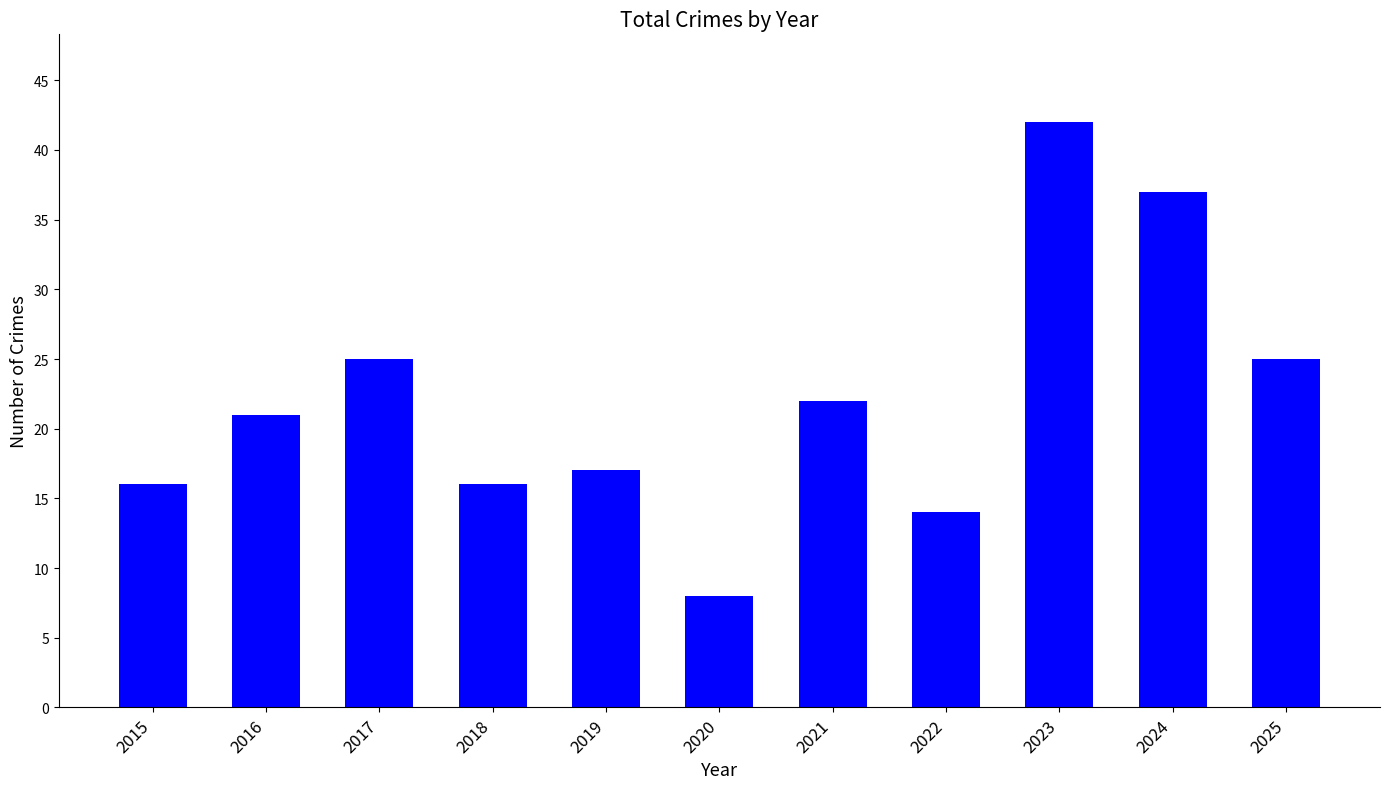

What is the sum of all values?

243